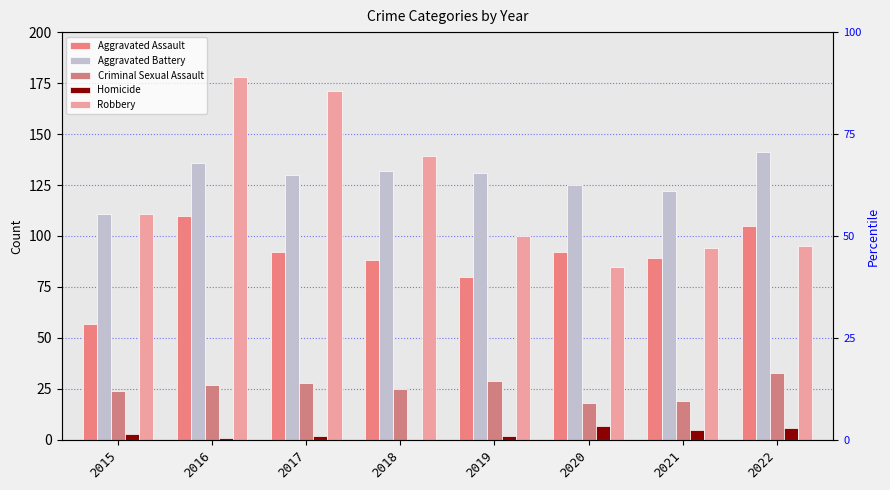

Is the value of Aggravated Assault at 2022 greater than the value of Robbery at 2020?

Yes